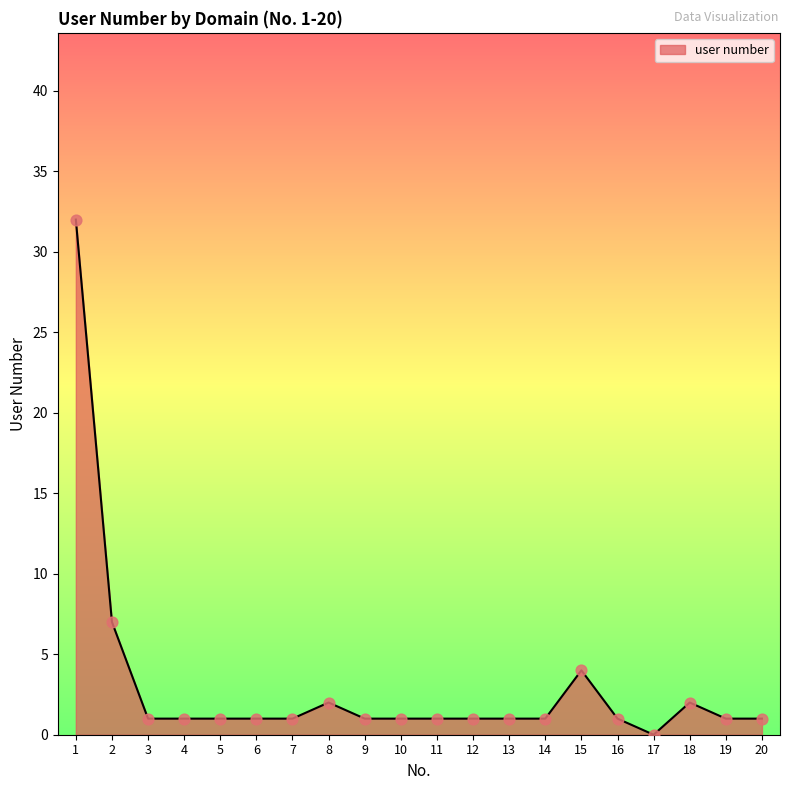

What is the change in value from 5 to 17?

-1